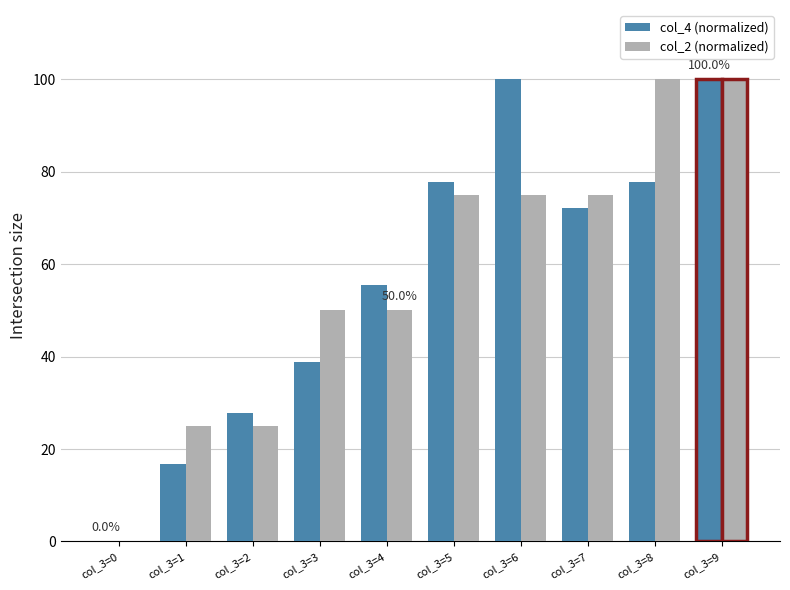

What is the sum of the col_4 (normalized) values at col_3=1 and col_3=7?

88.9